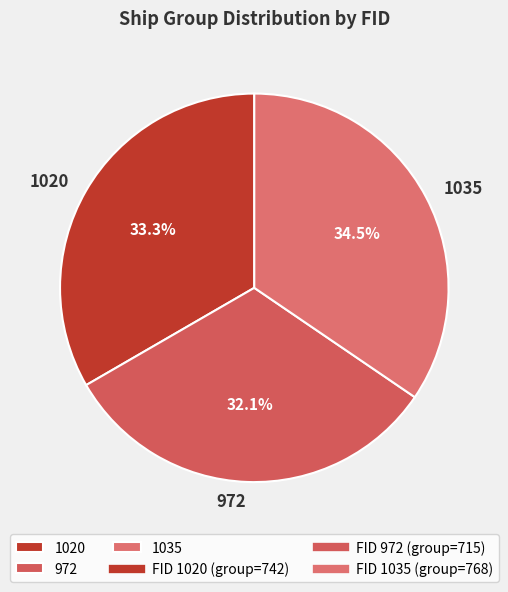

To the nearest percent, what is the combined percentage of 972 and 1020?

65%